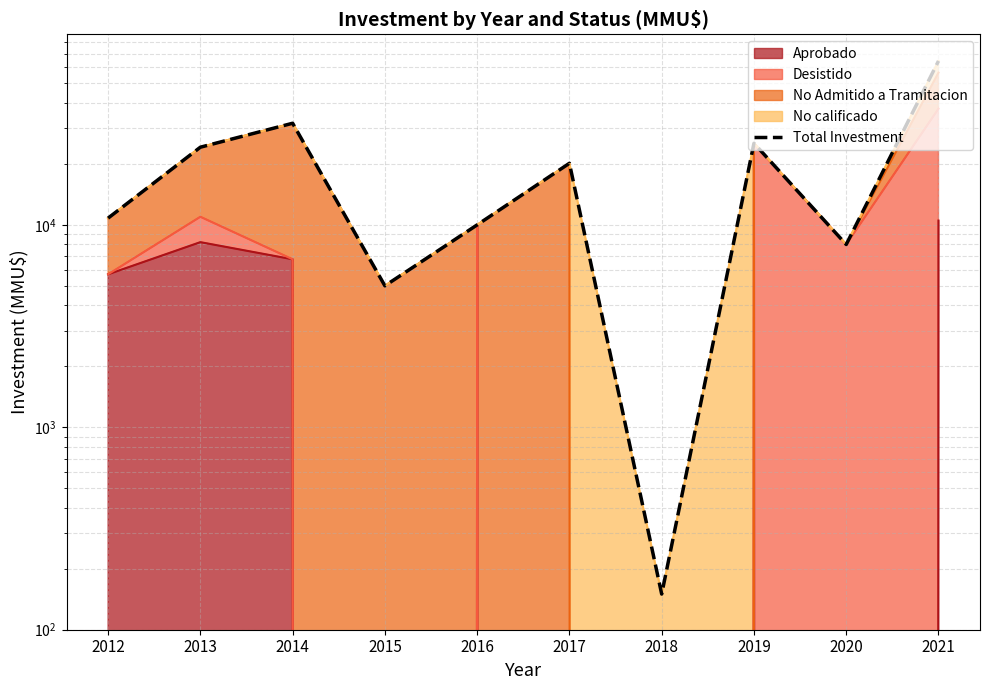

Reading right to left, what are all the values shown in this chart?

64500	8000	25300	150	20150	10000	5000	31770	24190	10800